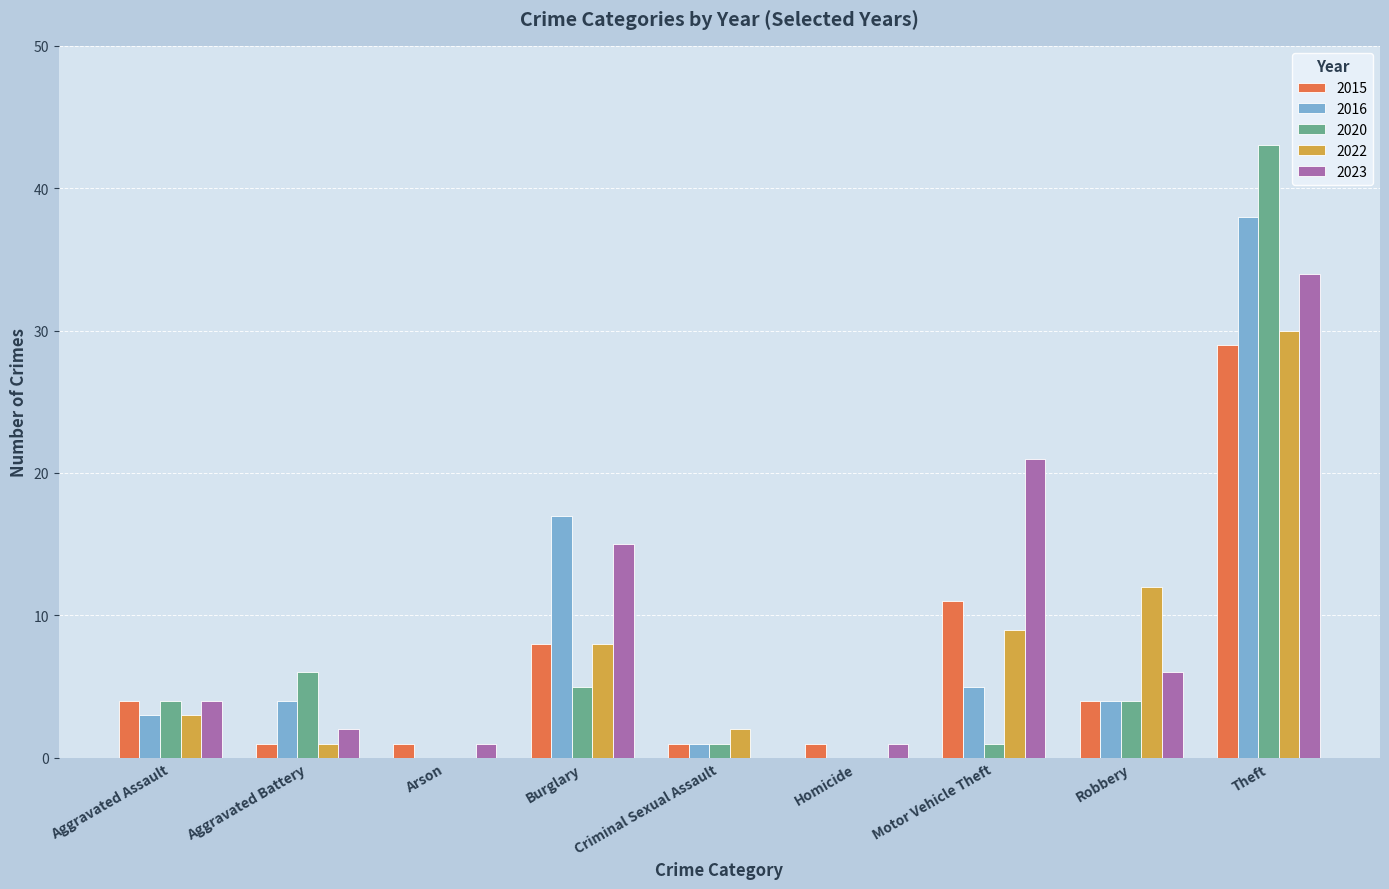

Does the chart contain stacked bars?

No